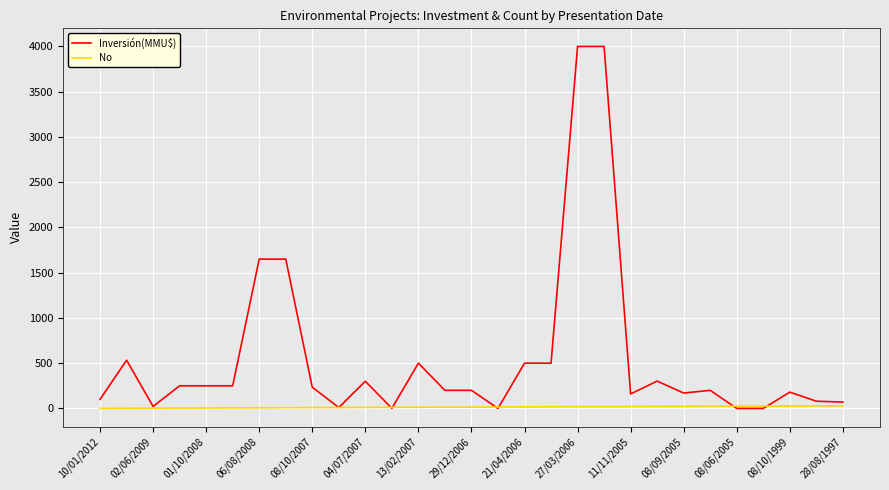

Which series has the largest total across all categories?

Inversión(MMU$)